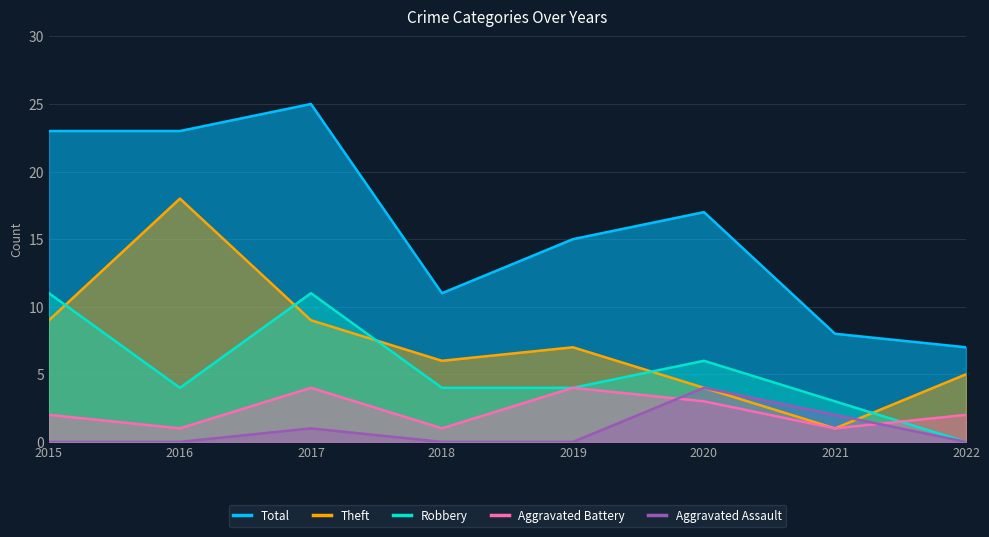

What is the sum of all Aggravated Battery values?

18